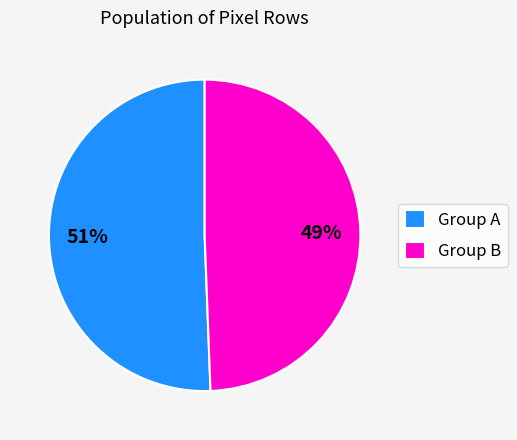

To the nearest percent, what is the combined percentage of Group B and Group A?

100%